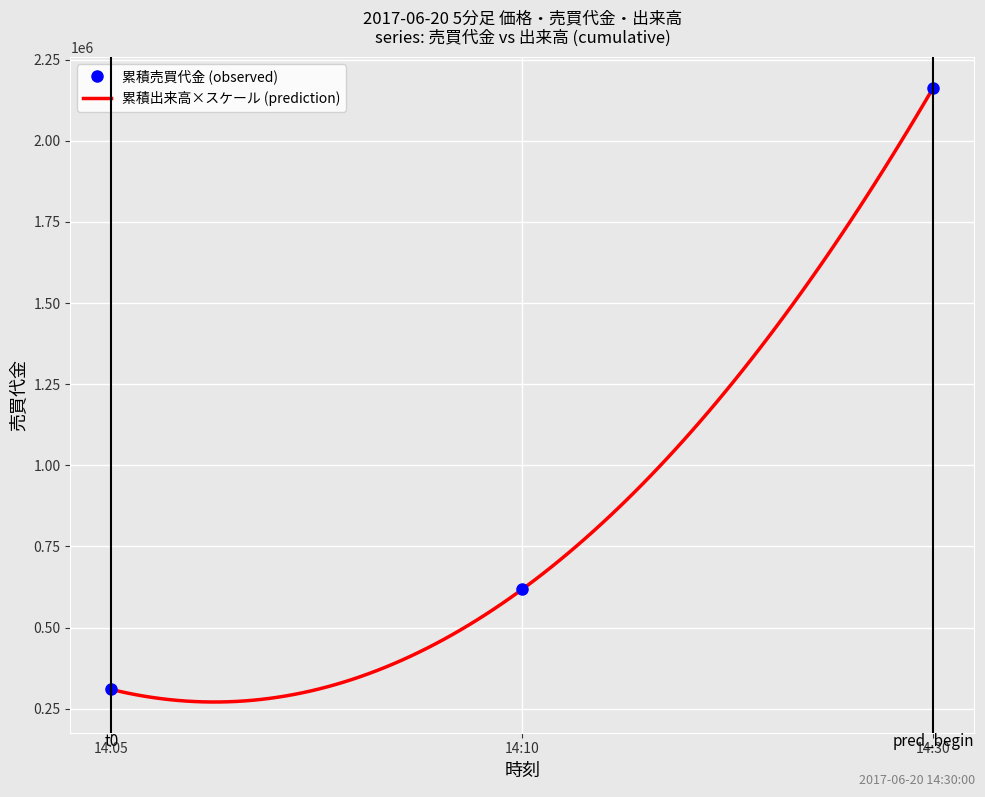

What is the average value of the 出来高 series?

233